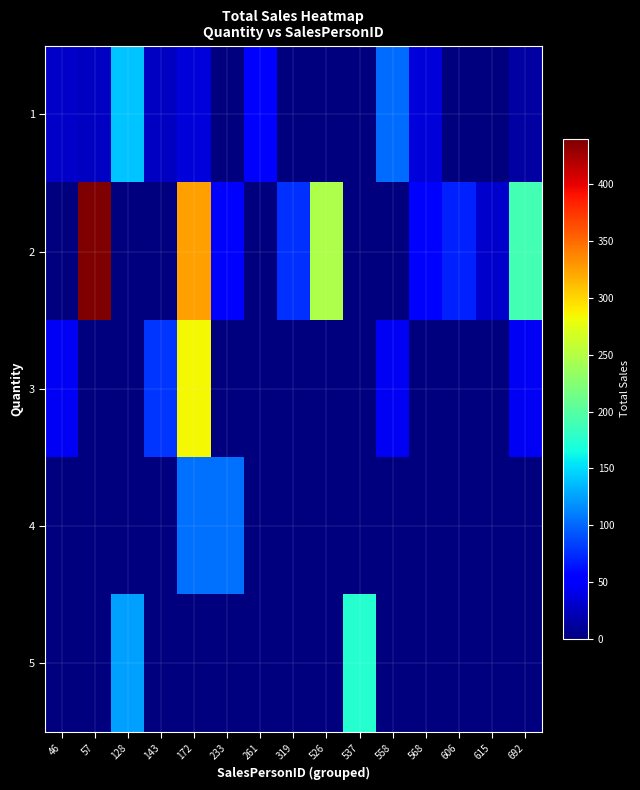

Rank the series at 128 from lowest to highest value.

row_1, row_2, row_3, row_4, row_0